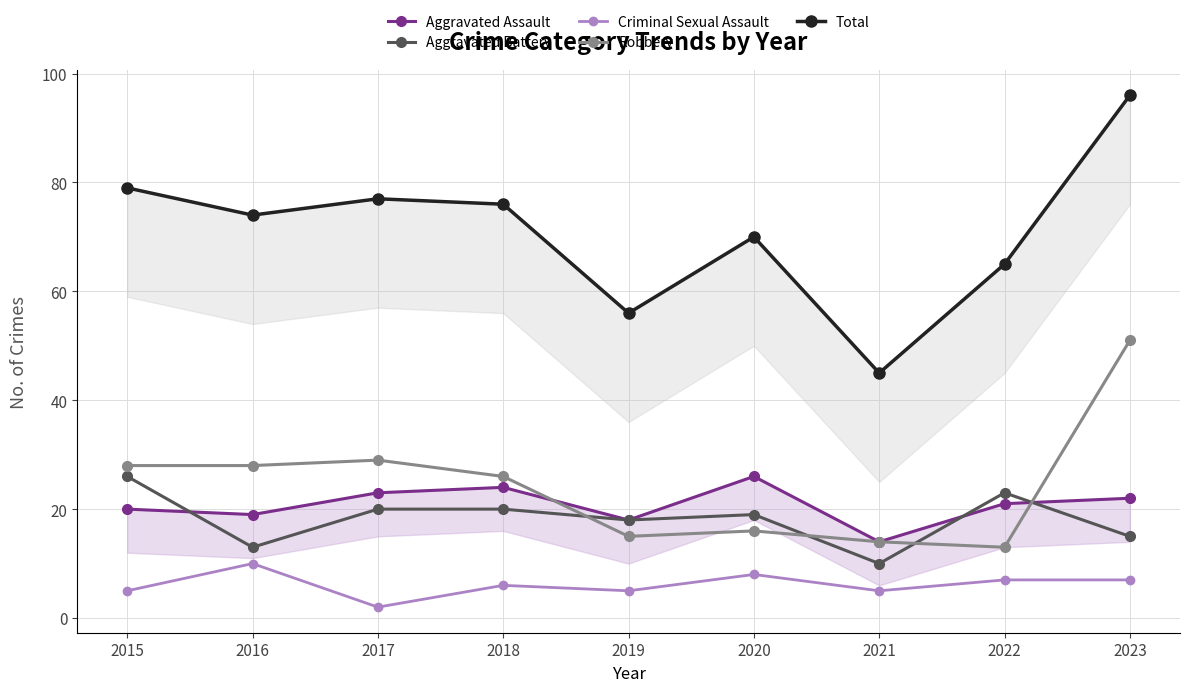

What is the spread (max minus min) of values at 2021?

40